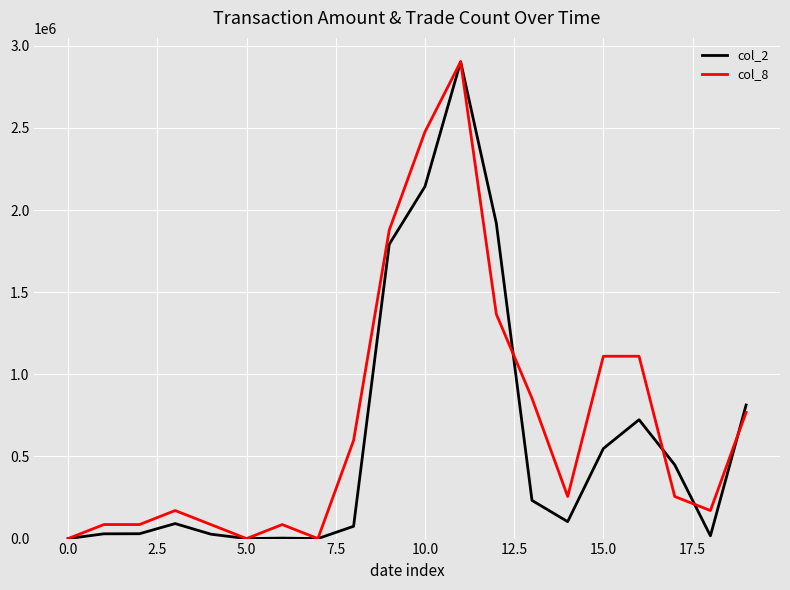

List the series in order of their peak value, highest first.

col_2, col_8